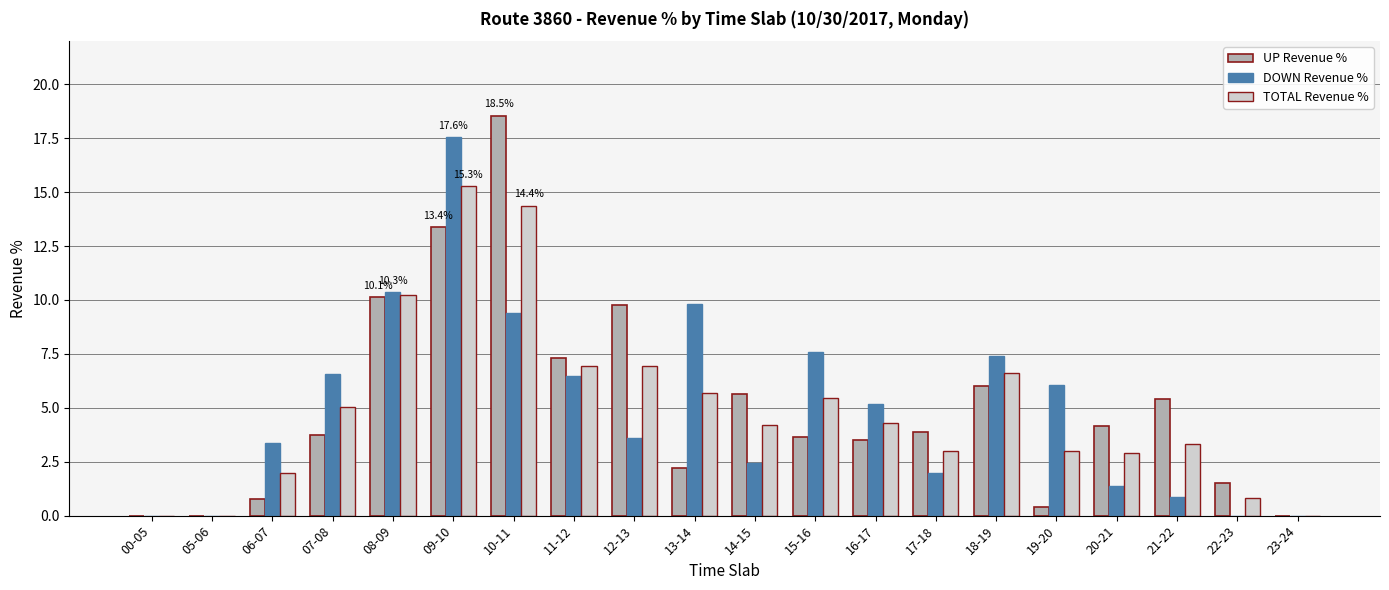

Are the bars horizontal?

No